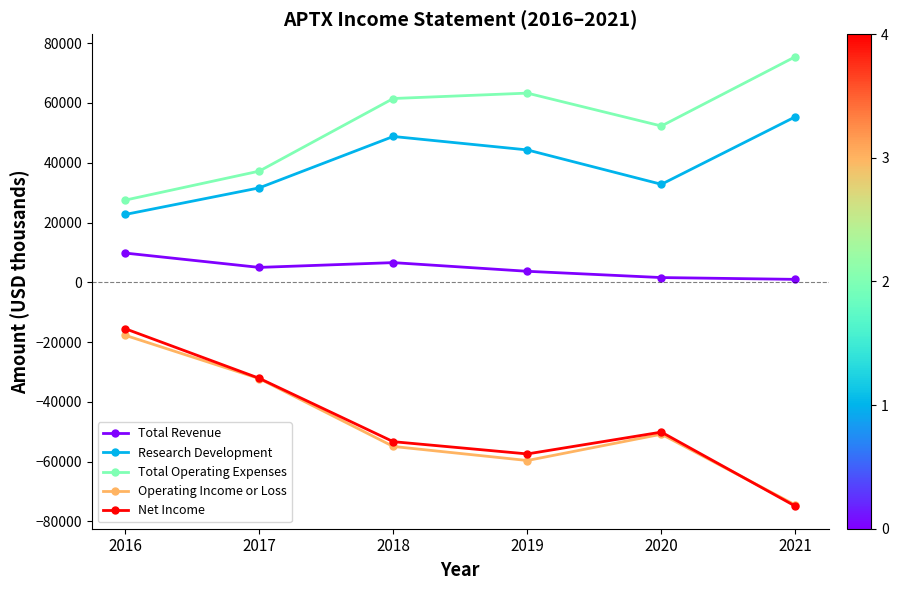

At how many categories does at least one series exceed 29765?

5